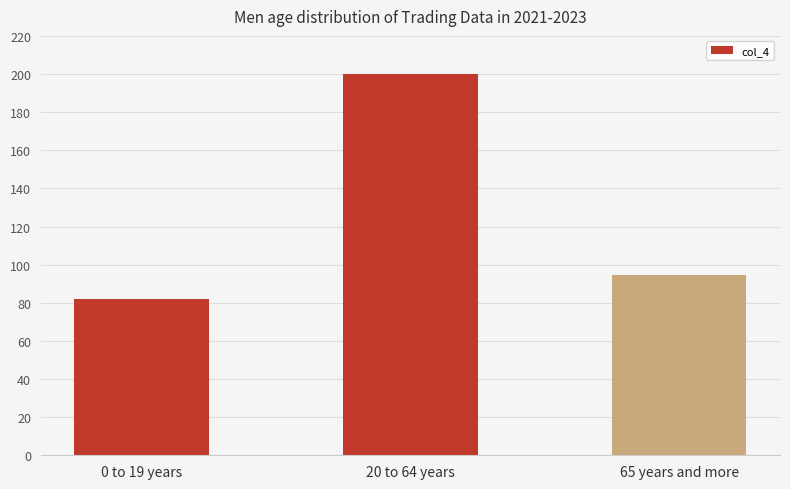

Rank the categories by value from lowest to highest.

0 to 19 years, 65 years and more, 20 to 64 years